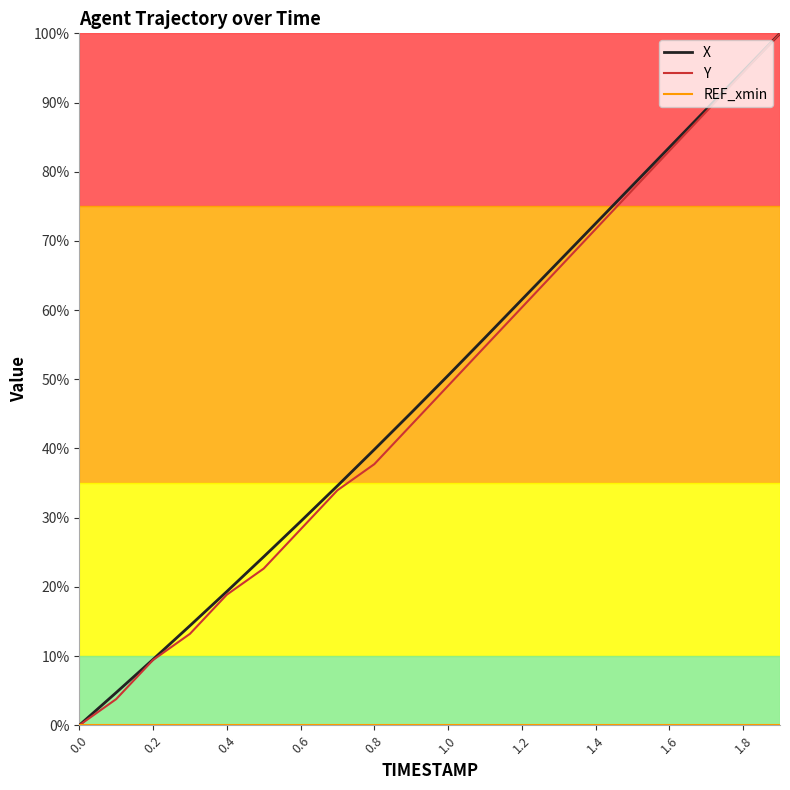

At how many categories does at least one series exceed 0?

19